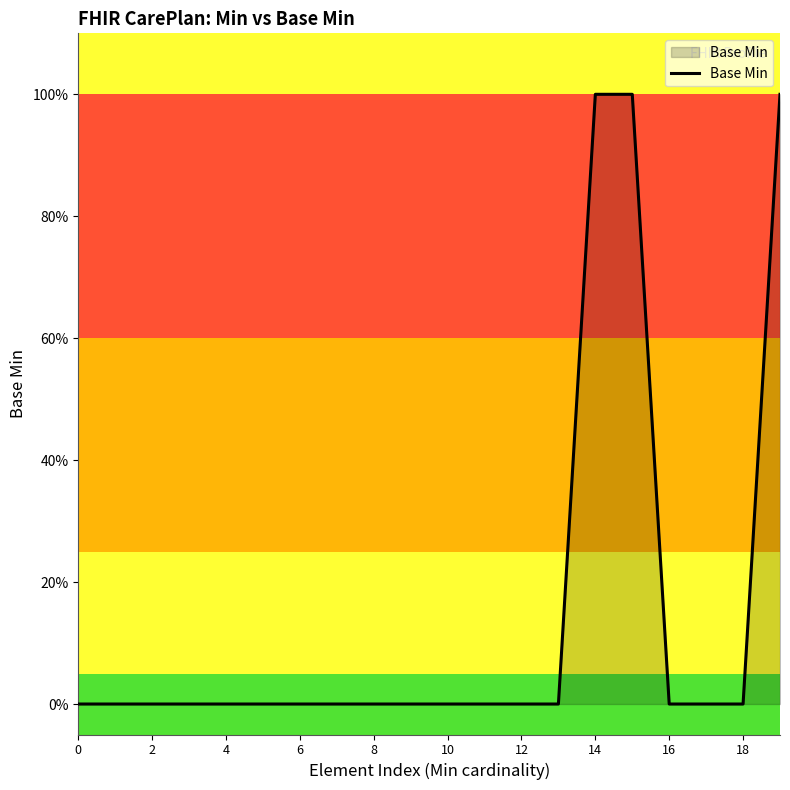

Does the chart have visible grid lines?

No